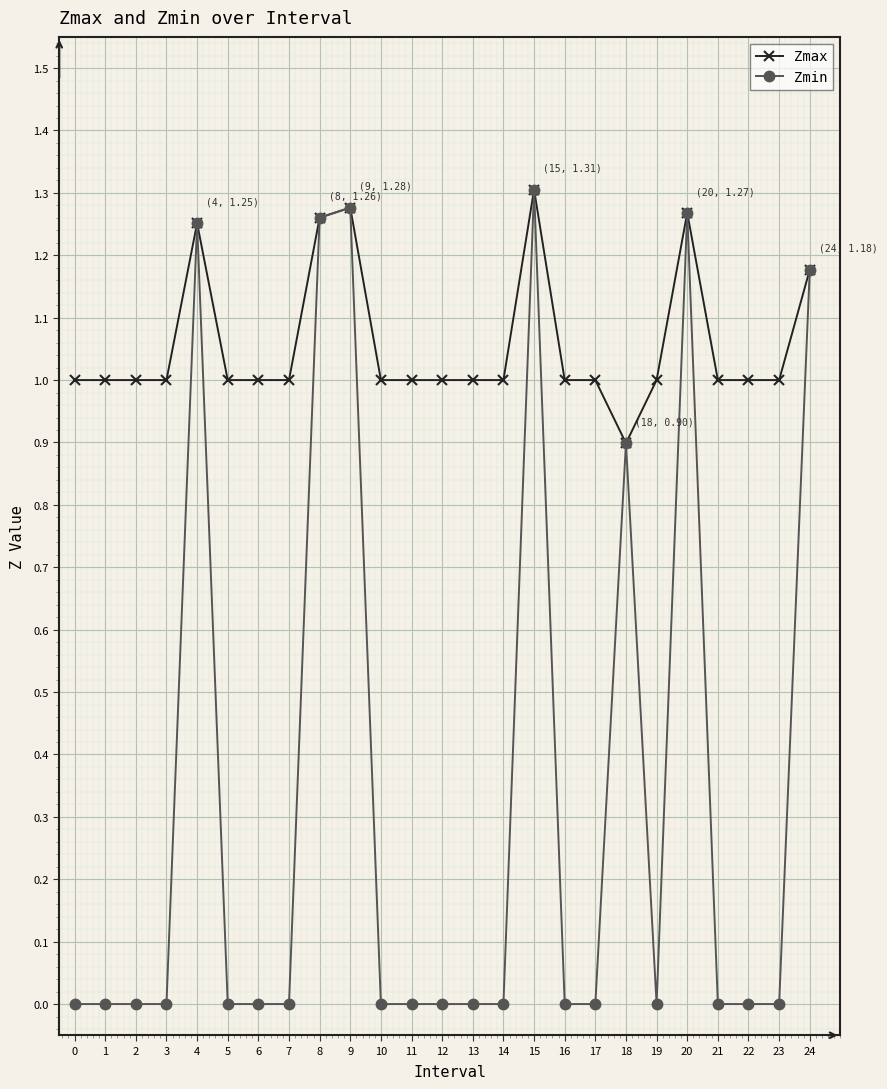

What is the lowest value of the Zmax series?

0.9